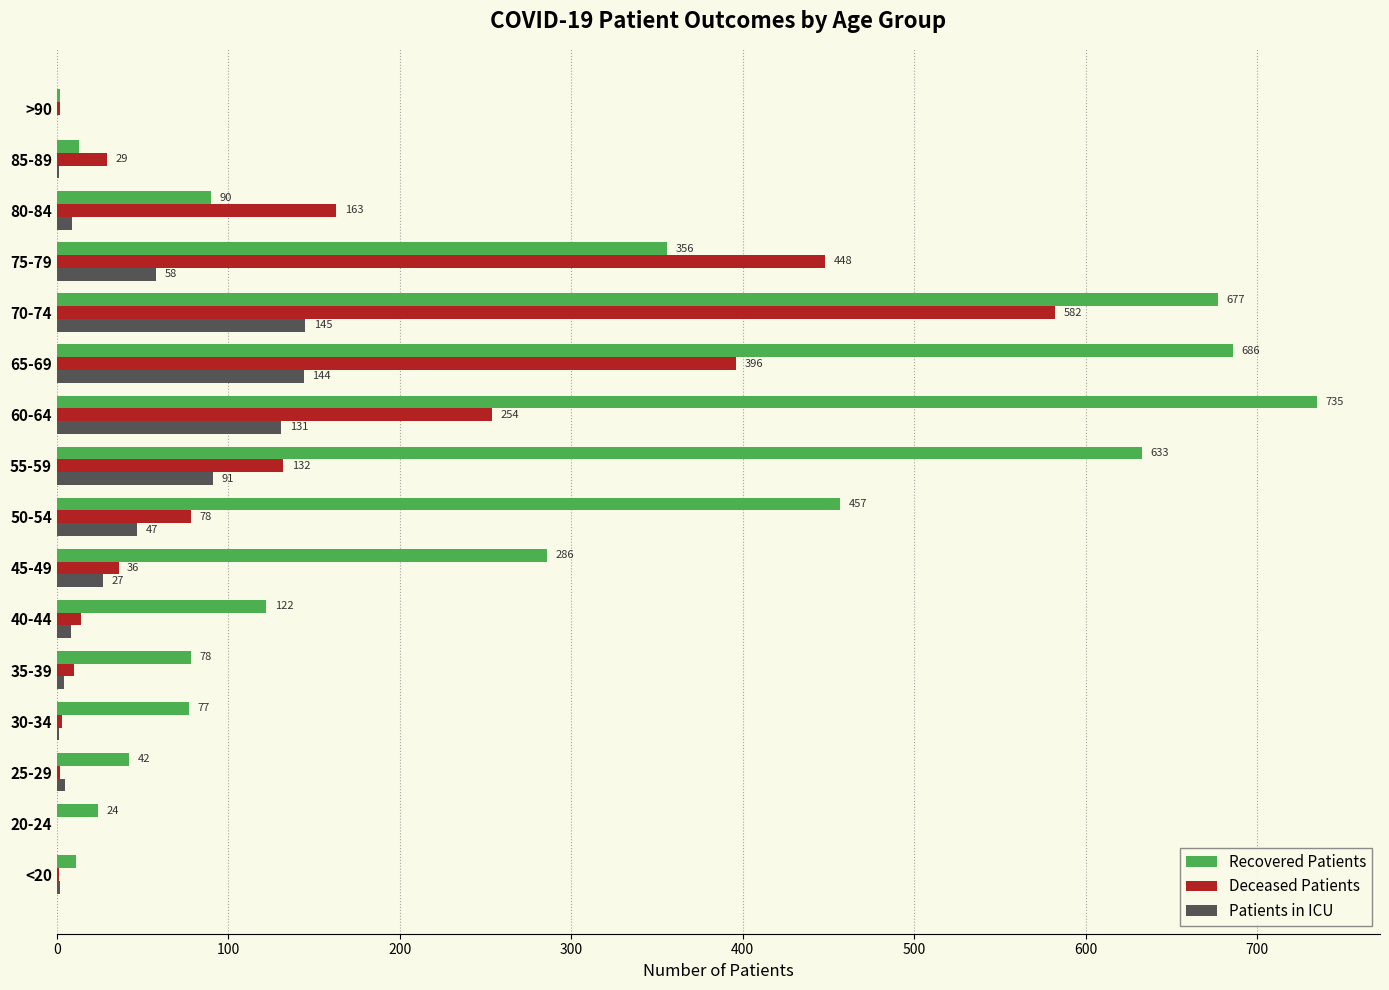

What are all the series names shown in the legend?

Recovered Patients, Deceased Patients, Patients in ICU